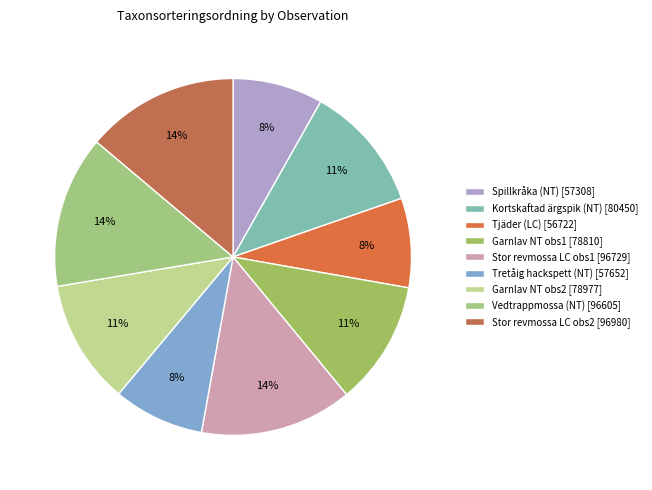

To the nearest percent, what is the difference between the largest and smallest slice percentages?

6%